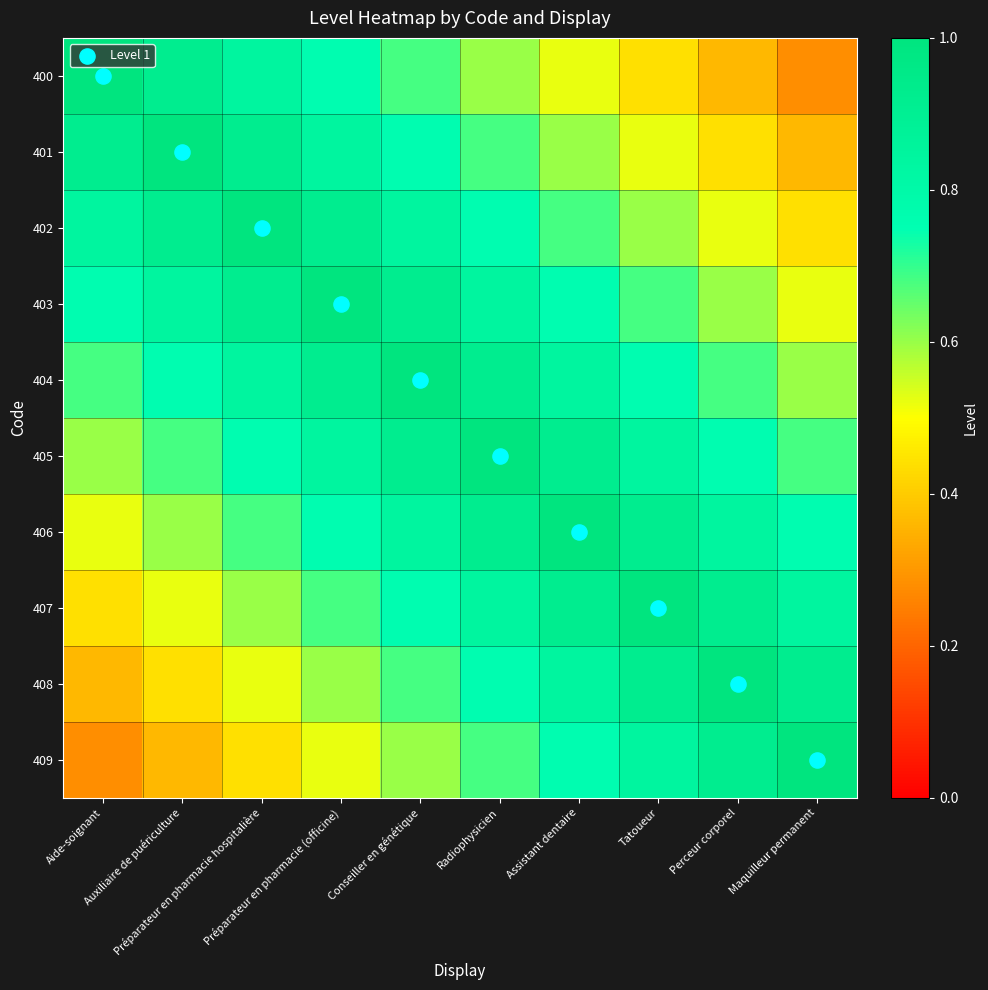

Reading right to left, extract all data points from this chart.

400: Maquilleur permanent=0.3	Perceur corporel=0.4	Tatoueur=0.4	Assistant dentaire=0.5	Radiophysicien=0.6	Conseiller en génétique=0.7	Préparateur en pharmacie (officine)=0.8	Préparateur en pharmacie hospitalière=0.8	Auxiliaire de puériculture=0.9	Aide-soignant=1.0
401: Maquilleur permanent=0.4	Perceur corporel=0.4	Tatoueur=0.5	Assistant dentaire=0.6	Radiophysicien=0.7	Conseiller en génétique=0.8	Préparateur en pharmacie (officine)=0.8	Préparateur en pharmacie hospitalière=0.9	Auxiliaire de puériculture=1.0	Aide-soignant=0.9
402: Maquilleur permanent=0.4	Perceur corporel=0.5	Tatoueur=0.6	Assistant dentaire=0.7	Radiophysicien=0.8	Conseiller en génétique=0.8	Préparateur en pharmacie (officine)=0.9	Préparateur en pharmacie hospitalière=1.0	Auxiliaire de puériculture=0.9	Aide-soignant=0.8
403: Maquilleur permanent=0.5	Perceur corporel=0.6	Tatoueur=0.7	Assistant dentaire=0.8	Radiophysicien=0.8	Conseiller en génétique=0.9	Préparateur en pharmacie (officine)=1.0	Préparateur en pharmacie hospitalière=0.9	Auxiliaire de puériculture=0.8	Aide-soignant=0.8
404: Maquilleur permanent=0.6	Perceur corporel=0.7	Tatoueur=0.8	Assistant dentaire=0.8	Radiophysicien=0.9	Conseiller en génétique=1.0	Préparateur en pharmacie (officine)=0.9	Préparateur en pharmacie hospitalière=0.8	Auxiliaire de puériculture=0.8	Aide-soignant=0.7
405: Maquilleur permanent=0.7	Perceur corporel=0.8	Tatoueur=0.8	Assistant dentaire=0.9	Radiophysicien=1.0	Conseiller en génétique=0.9	Préparateur en pharmacie (officine)=0.8	Préparateur en pharmacie hospitalière=0.8	Auxiliaire de puériculture=0.7	Aide-soignant=0.6
406: Maquilleur permanent=0.8	Perceur corporel=0.8	Tatoueur=0.9	Assistant dentaire=1.0	Radiophysicien=0.9	Conseiller en génétique=0.8	Préparateur en pharmacie (officine)=0.8	Préparateur en pharmacie hospitalière=0.7	Auxiliaire de puériculture=0.6	Aide-soignant=0.5
407: Maquilleur permanent=0.8	Perceur corporel=0.9	Tatoueur=1.0	Assistant dentaire=0.9	Radiophysicien=0.8	Conseiller en génétique=0.8	Préparateur en pharmacie (officine)=0.7	Préparateur en pharmacie hospitalière=0.6	Auxiliaire de puériculture=0.5	Aide-soignant=0.4
408: Maquilleur permanent=0.9	Perceur corporel=1.0	Tatoueur=0.9	Assistant dentaire=0.8	Radiophysicien=0.8	Conseiller en génétique=0.7	Préparateur en pharmacie (officine)=0.6	Préparateur en pharmacie hospitalière=0.5	Auxiliaire de puériculture=0.4	Aide-soignant=0.4
409: Maquilleur permanent=1.0	Perceur corporel=0.9	Tatoueur=0.8	Assistant dentaire=0.8	Radiophysicien=0.7	Conseiller en génétique=0.6	Préparateur en pharmacie (officine)=0.5	Préparateur en pharmacie hospitalière=0.4	Auxiliaire de puériculture=0.4	Aide-soignant=0.3